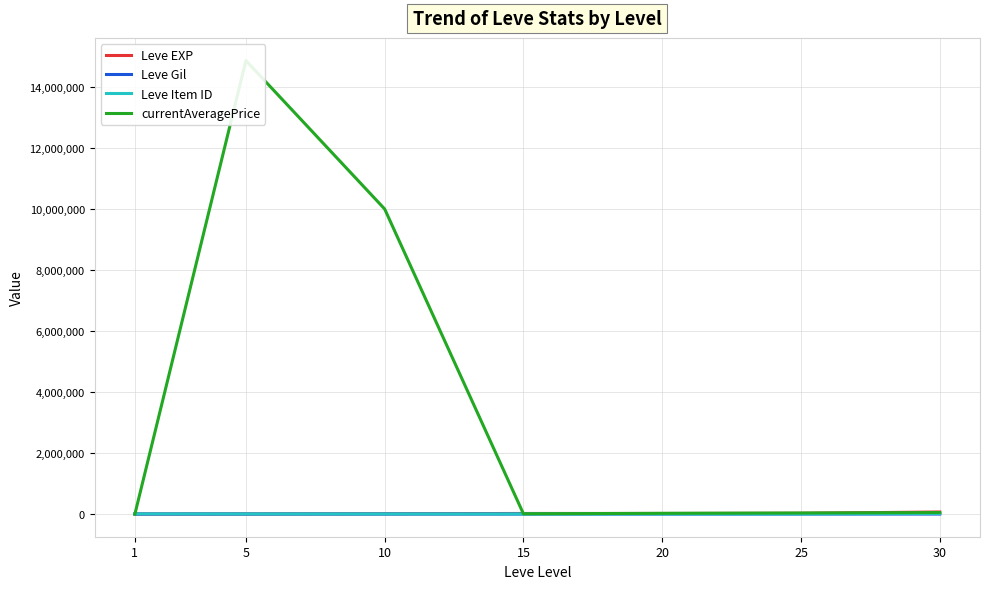

True or false: Leve Gil and Leve Item ID cross at least once.

False